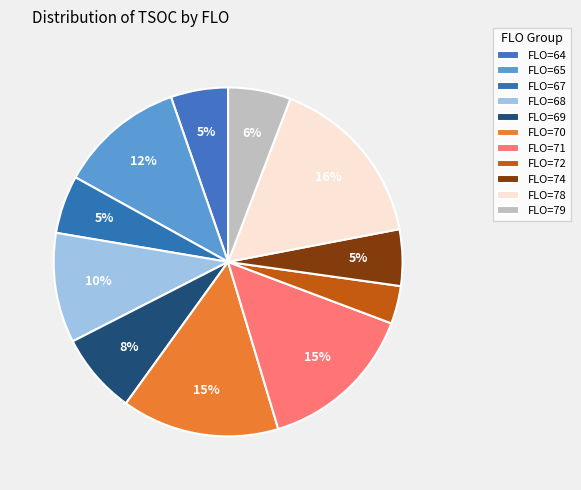

Which slice is the smallest?

FLO=72